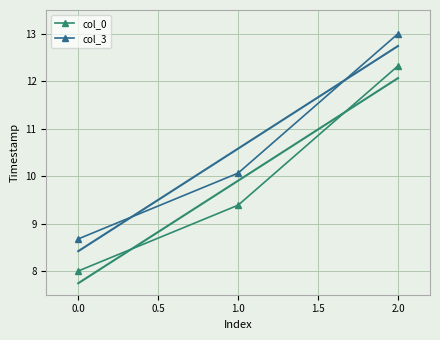

How many values in the col_0 series are below 9?

1